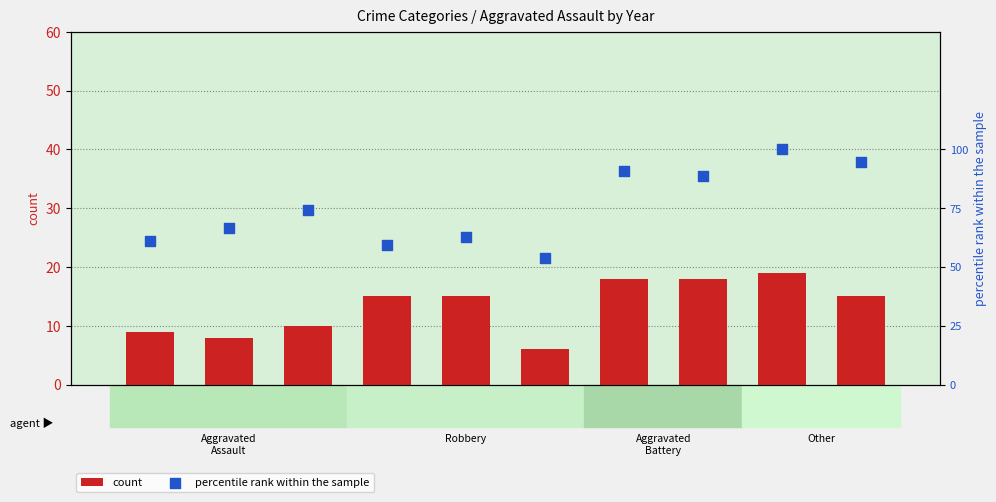

What is the total value across all series at 2017?

84.1